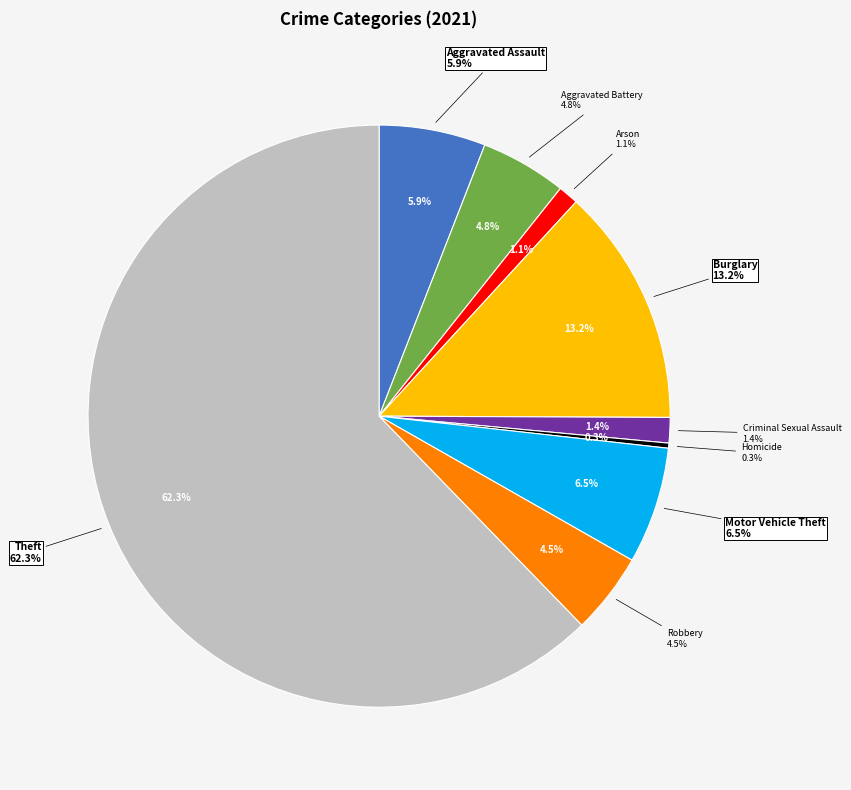

How many slices are in this pie chart?

9